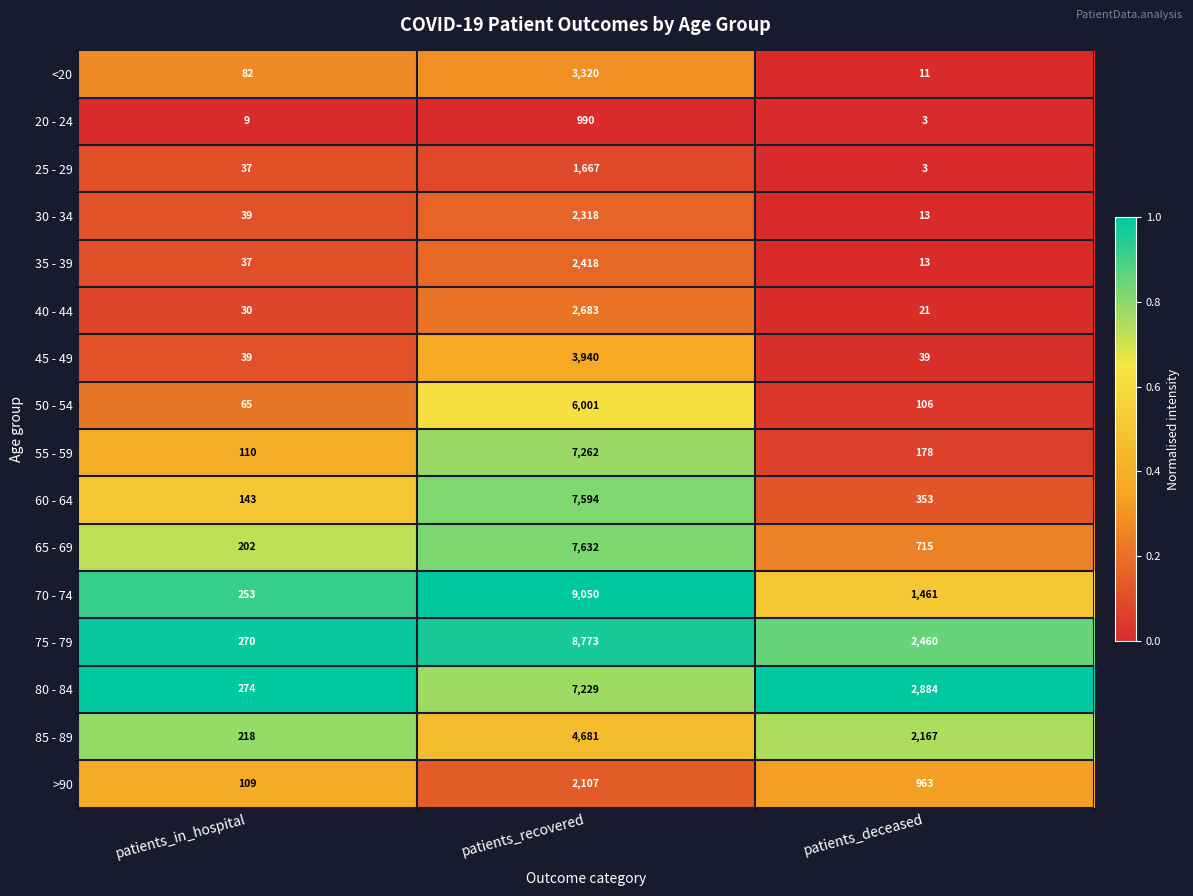

Which series has the largest range (max minus min)?

70 - 74